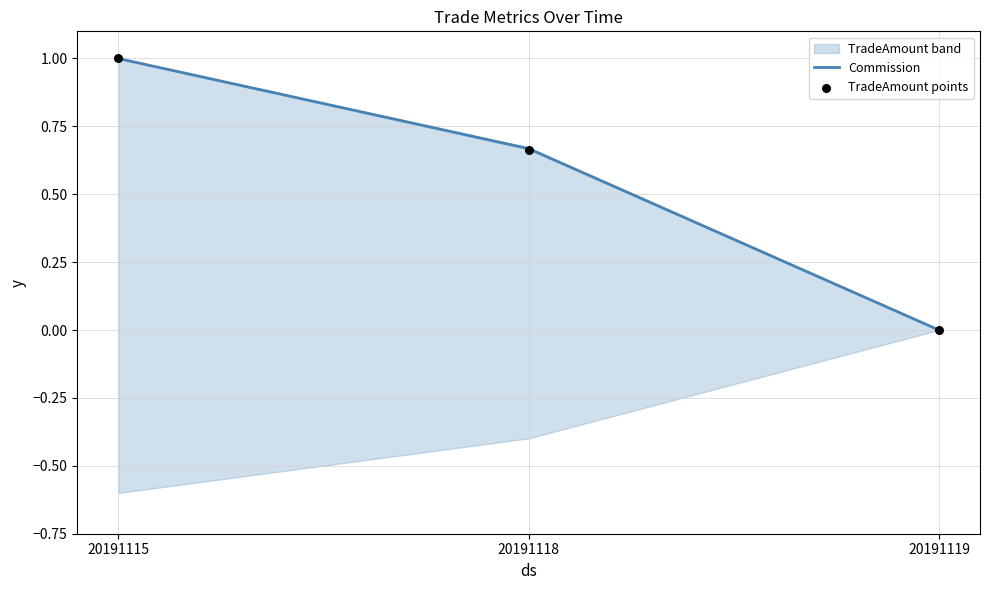

Is the value of TradeAmount points at 20191115 greater than the value of Commission at 20191118?

Yes